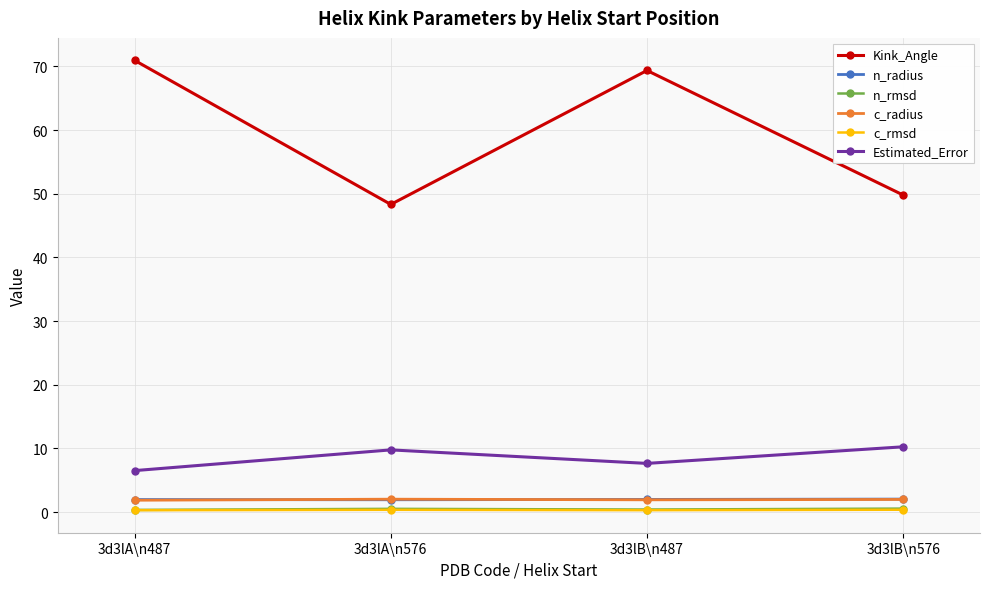

True or false: n_rmsd and n_radius intersect in this chart.

False